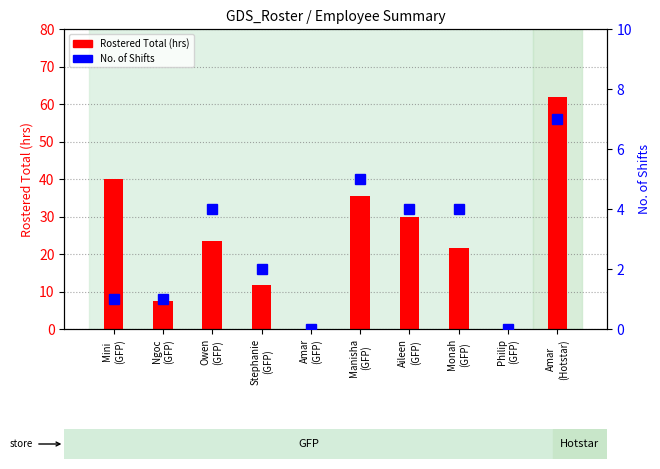

What is the difference between the second highest and minimum values in the Rostered Total (hrs) series?

40.0